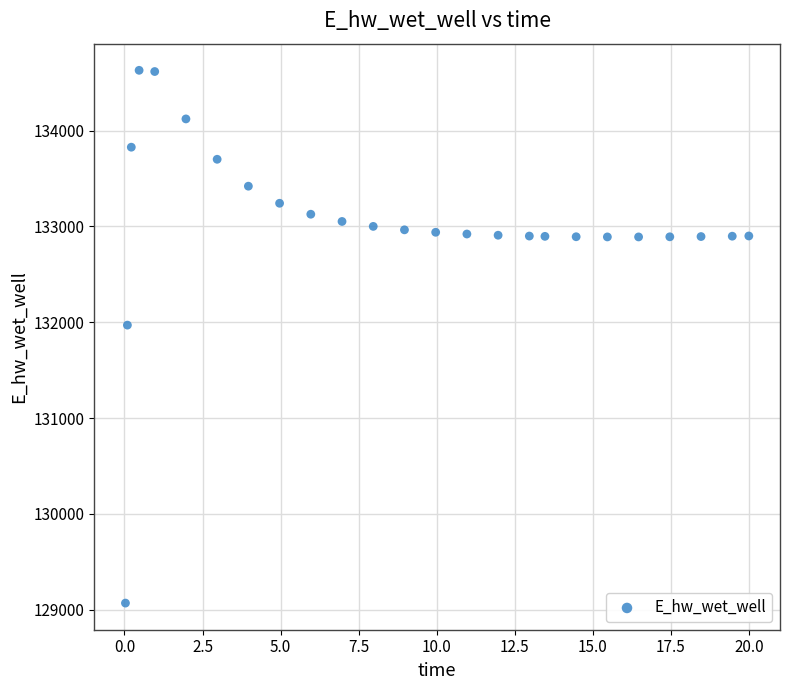

What is the range of X values (max minus min)?

20.0